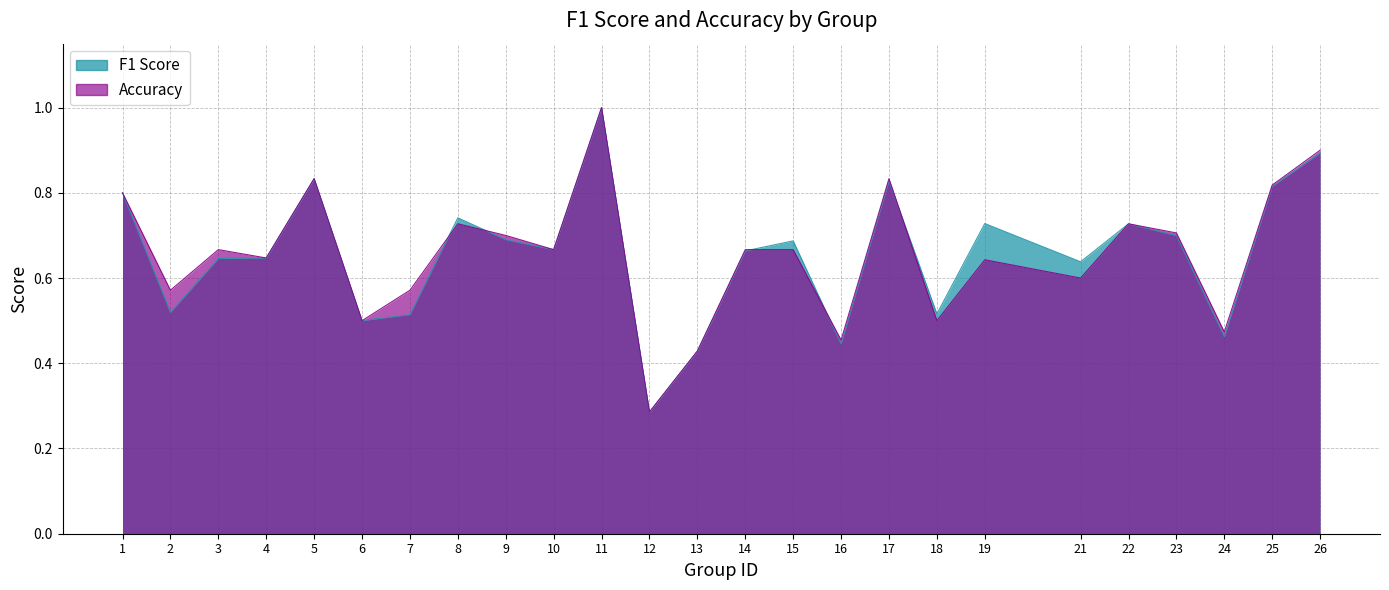

Which series has the largest total across all categories?

accuracy